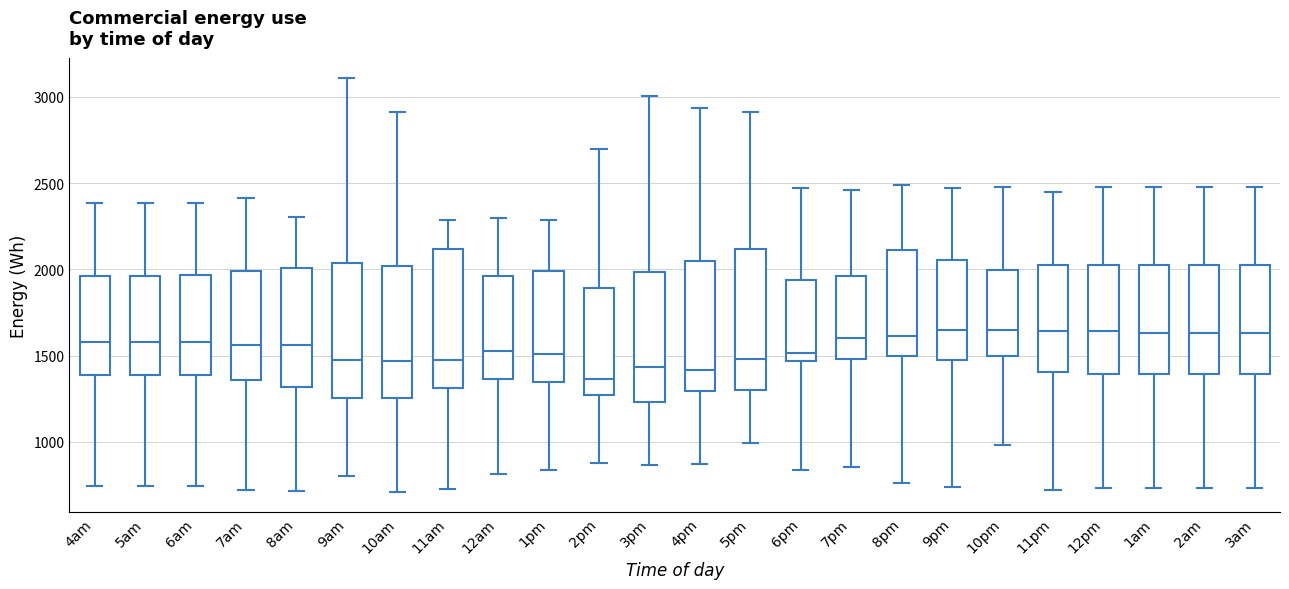

Where is the upper edge of the box for 5pm on the y-axis? The values are not printed on the chart, so give them approximately, as read against the axis.

2100